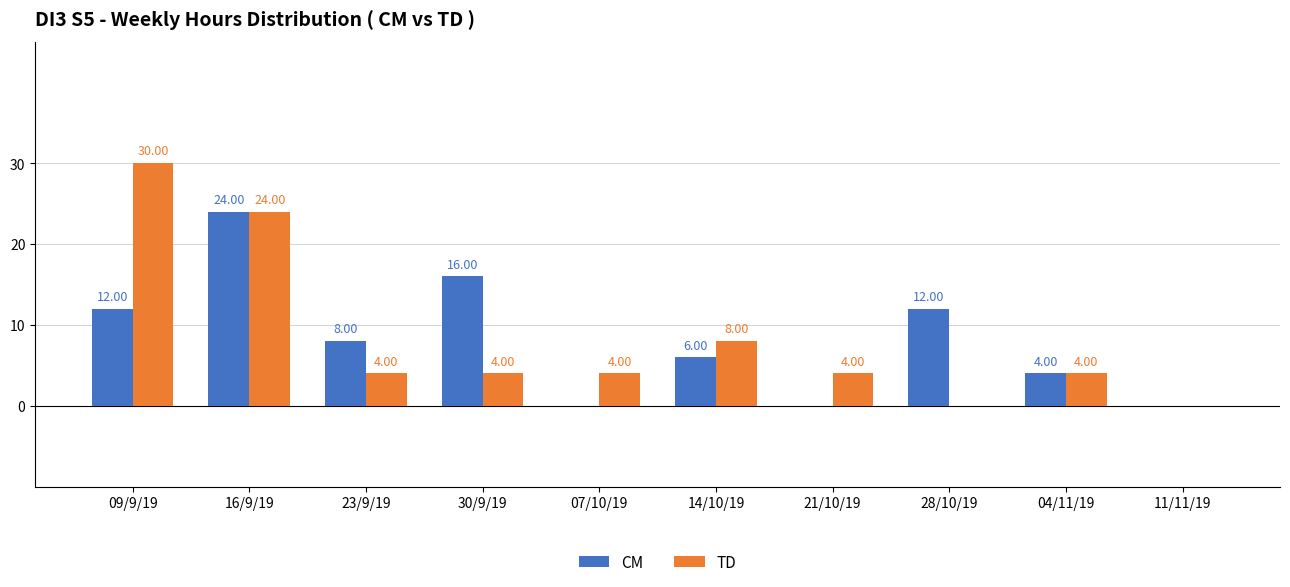

The value of CM at 16/9/19 is 11. True or false?

False